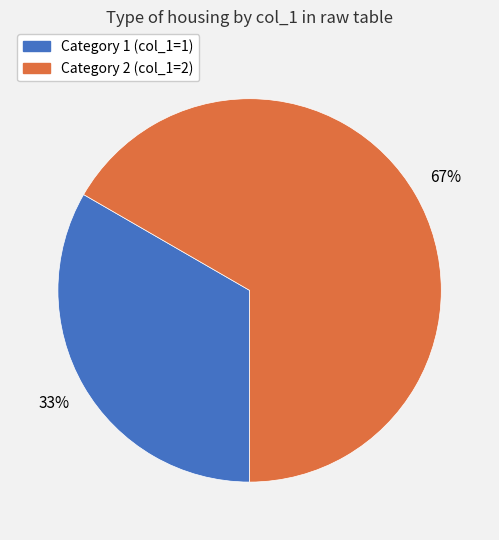

To the nearest percent, what is the average slice percentage?

50%